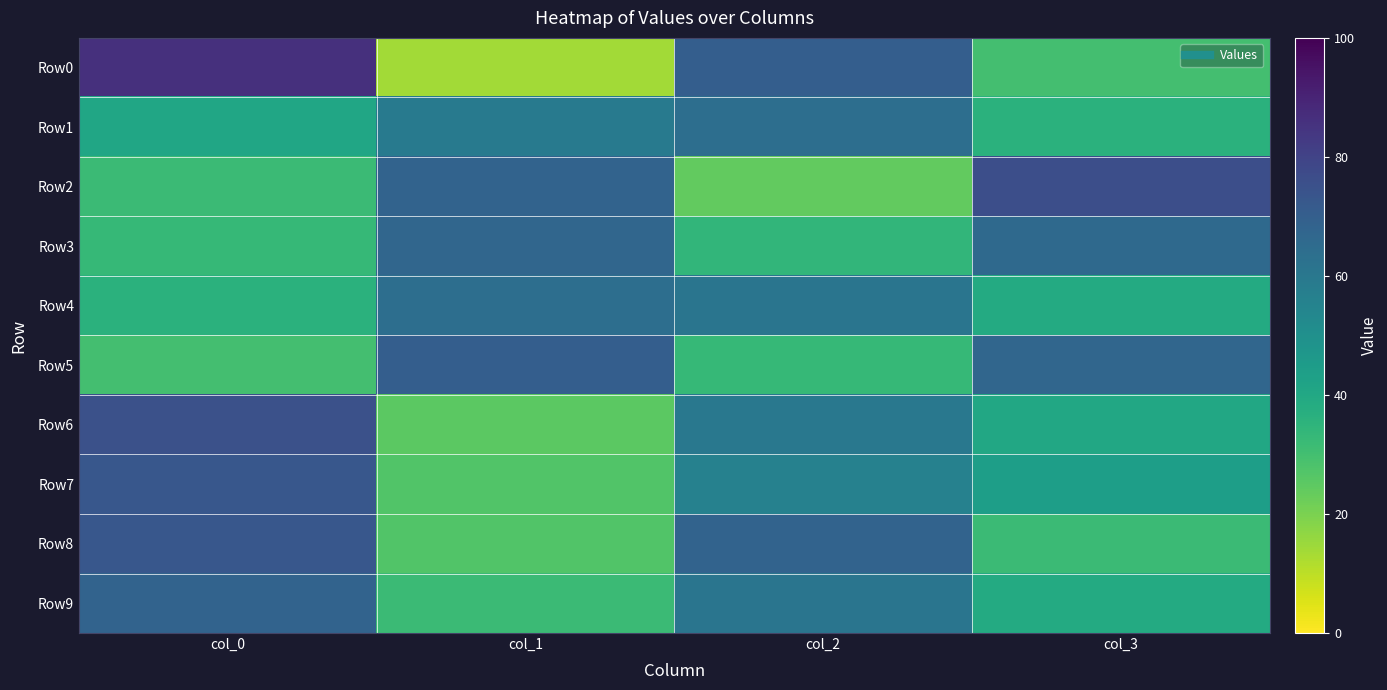

Between col_3 and col_0, which is larger?

col_0